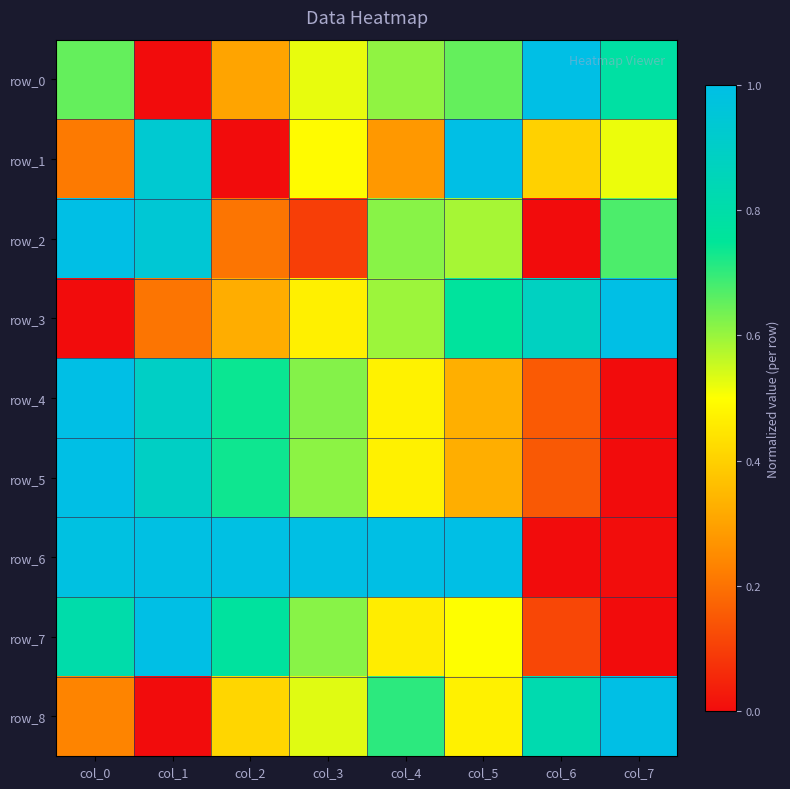

Reading left to right, transcribe all the data shown in this chart.

row_0: 0.7	0.0	0.3	0.5	0.6	0.7	1.0	0.8
row_1: 0.2	0.9	0.0	0.5	0.3	1.0	0.4	0.5
row_2: 1.0	0.9	0.2	0.1	0.6	0.6	0.0	0.7
row_3: 0.0	0.2	0.3	0.5	0.6	0.8	0.9	1.0
row_4: 1.0	0.9	0.7	0.6	0.5	0.3	0.2	0.0
row_5: 1.0	0.9	0.7	0.6	0.5	0.3	0.2	0.0
row_6: 1.0	1.0	1.0	1.0	1.0	1.0	0.0	0.0
row_7: 0.8	1.0	0.8	0.6	0.5	0.5	0.1	0.0
row_8: 0.2	0.0	0.4	0.5	0.7	0.5	0.8	1.0